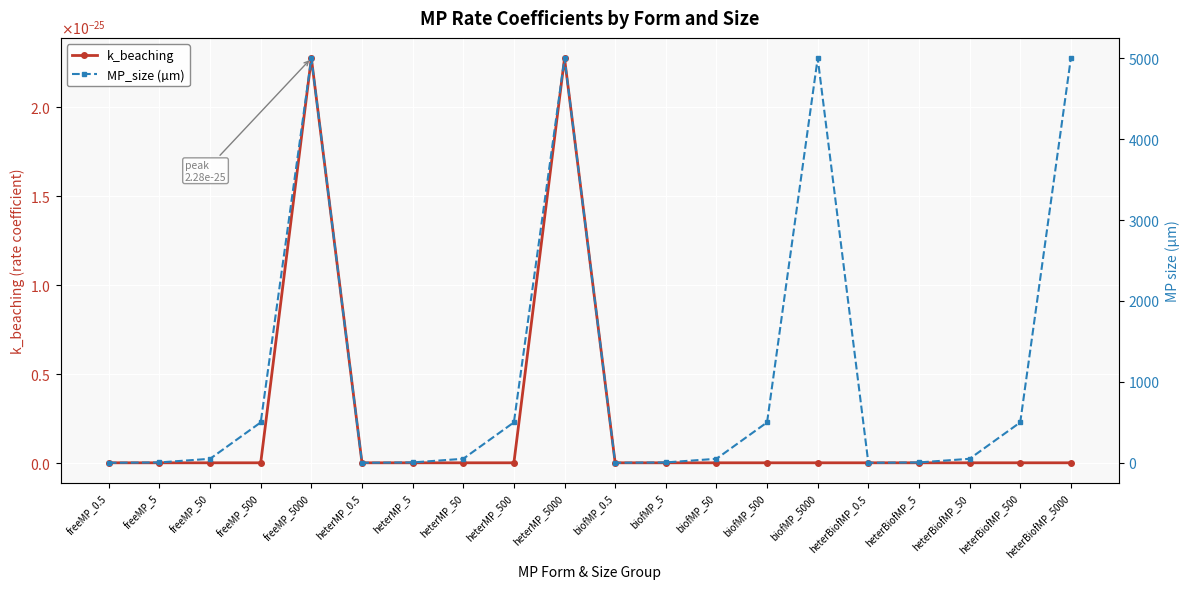

Reading right to left, what are all the values shown in this chart?

k_beaching: heterBiofMP_5000=-0.0	heterBiofMP_500=-0.0	heterBiofMP_50=0.0	heterBiofMP_5=-0.0	heterBiofMP_0.5=-0.0	biofMP_5000=-0.0	biofMP_500=-0.0	biofMP_50=0.0	biofMP_5=-0.0	biofMP_0.5=-0.0	heterMP_5000=0.0	heterMP_500=-0.0	heterMP_50=0.0	heterMP_5=-0.0	heterMP_0.5=-0.0	freeMP_5000=0.0	freeMP_500=-0.0	freeMP_50=0.0	freeMP_5=-0.0	freeMP_0.5=-0.0
MP_size (µm): heterBiofMP_5000=5000.0	heterBiofMP_500=500.0	heterBiofMP_50=50.0	heterBiofMP_5=5.0	heterBiofMP_0.5=0.5	biofMP_5000=5000.0	biofMP_500=500.0	biofMP_50=50.0	biofMP_5=5.0	biofMP_0.5=0.5	heterMP_5000=5000.0	heterMP_500=500.0	heterMP_50=50.0	heterMP_5=5.0	heterMP_0.5=0.5	freeMP_5000=5000.0	freeMP_500=500.0	freeMP_50=50.0	freeMP_5=5.0	freeMP_0.5=0.5